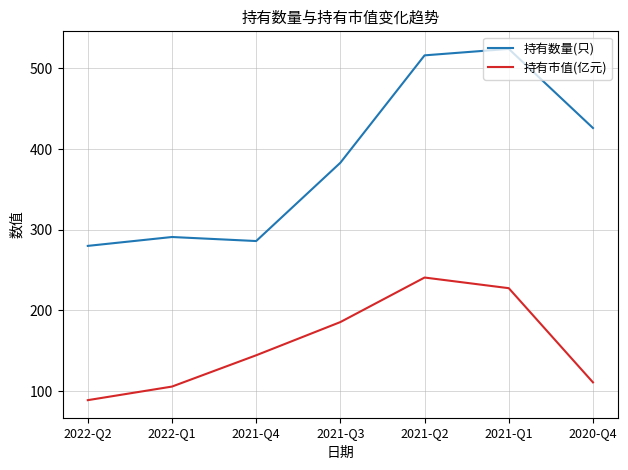

True or false: 持有市值(亿元) has a value of 148.8 at 2020-Q4.

False